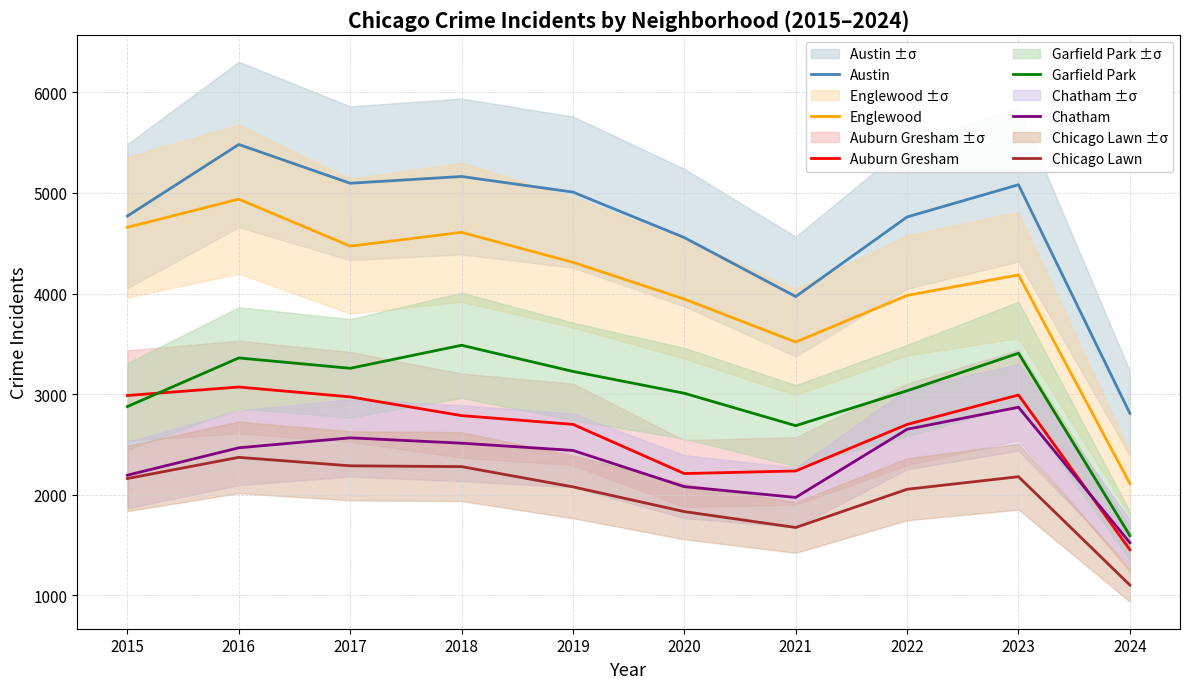

True or false: Chicago Lawn has more than 0 interior local peaks.

True